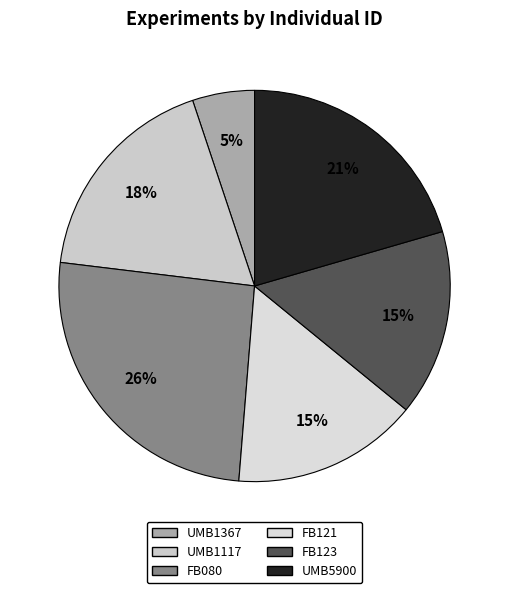

How many segments does this pie chart have?

6